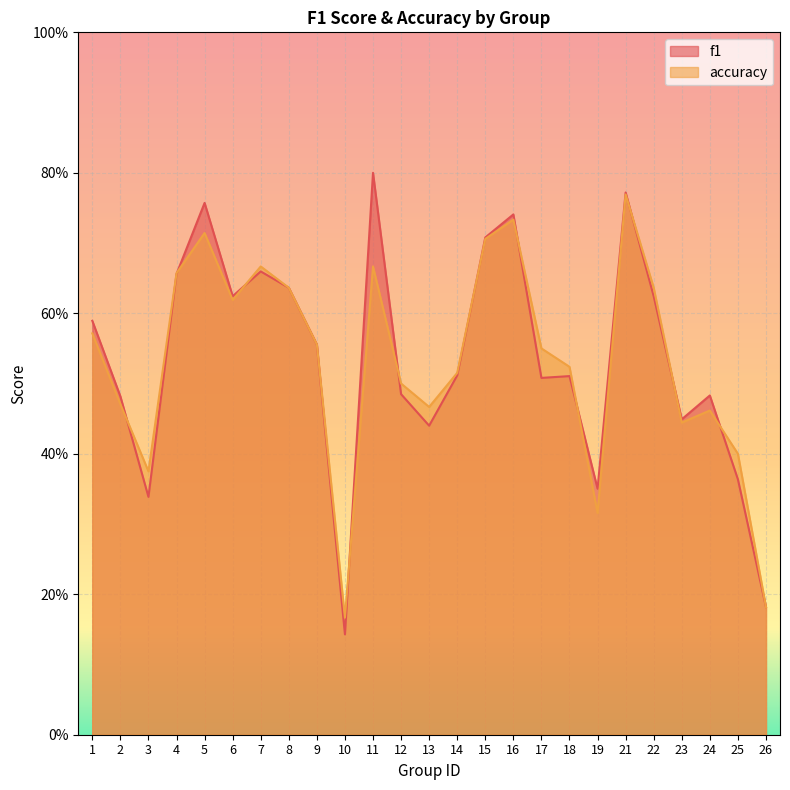

Count the number of data series in this chart.

2